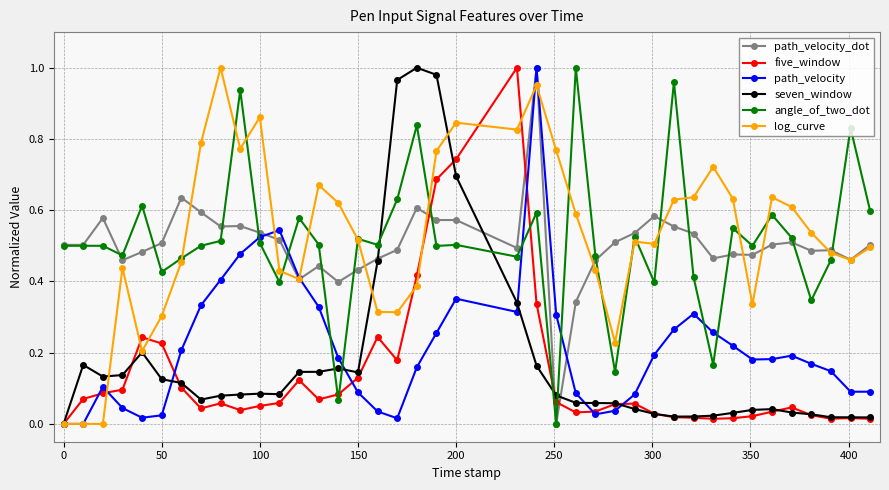

True or false: path_velocity_dot and log_curve intersect in this chart.

True